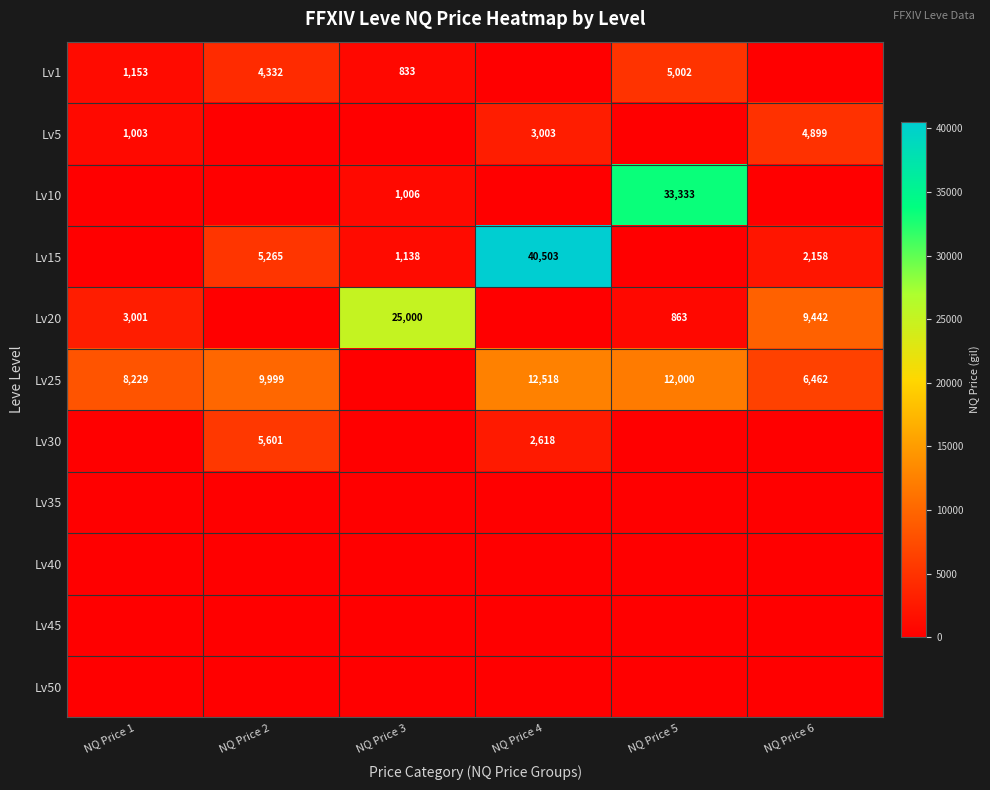

Is the value of Lv25 at NQ Price 4 greater than the value of Lv5 at NQ Price 6?

Yes